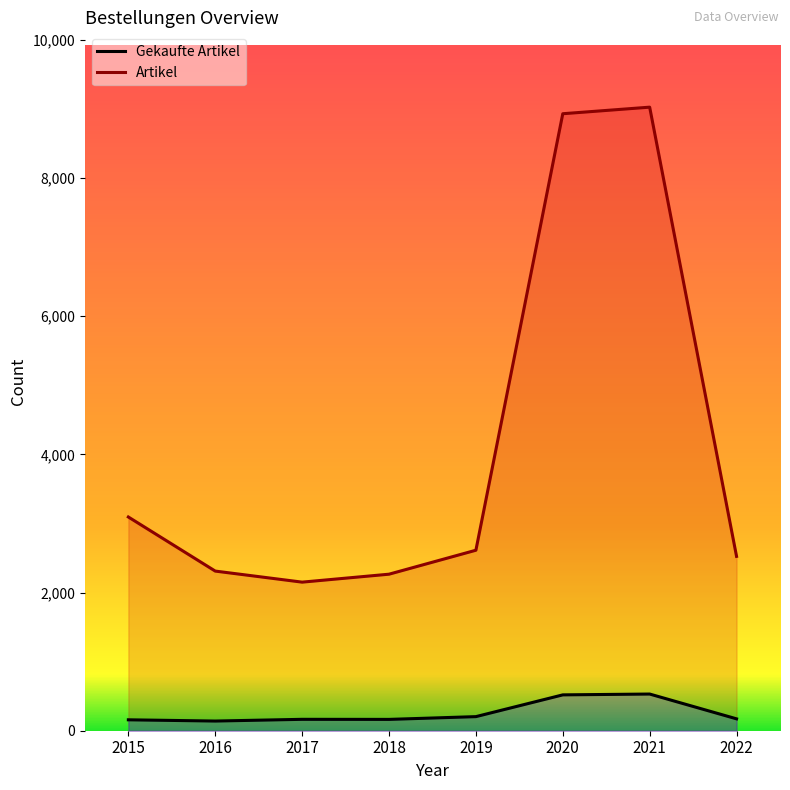

How many data points does each series have?

8